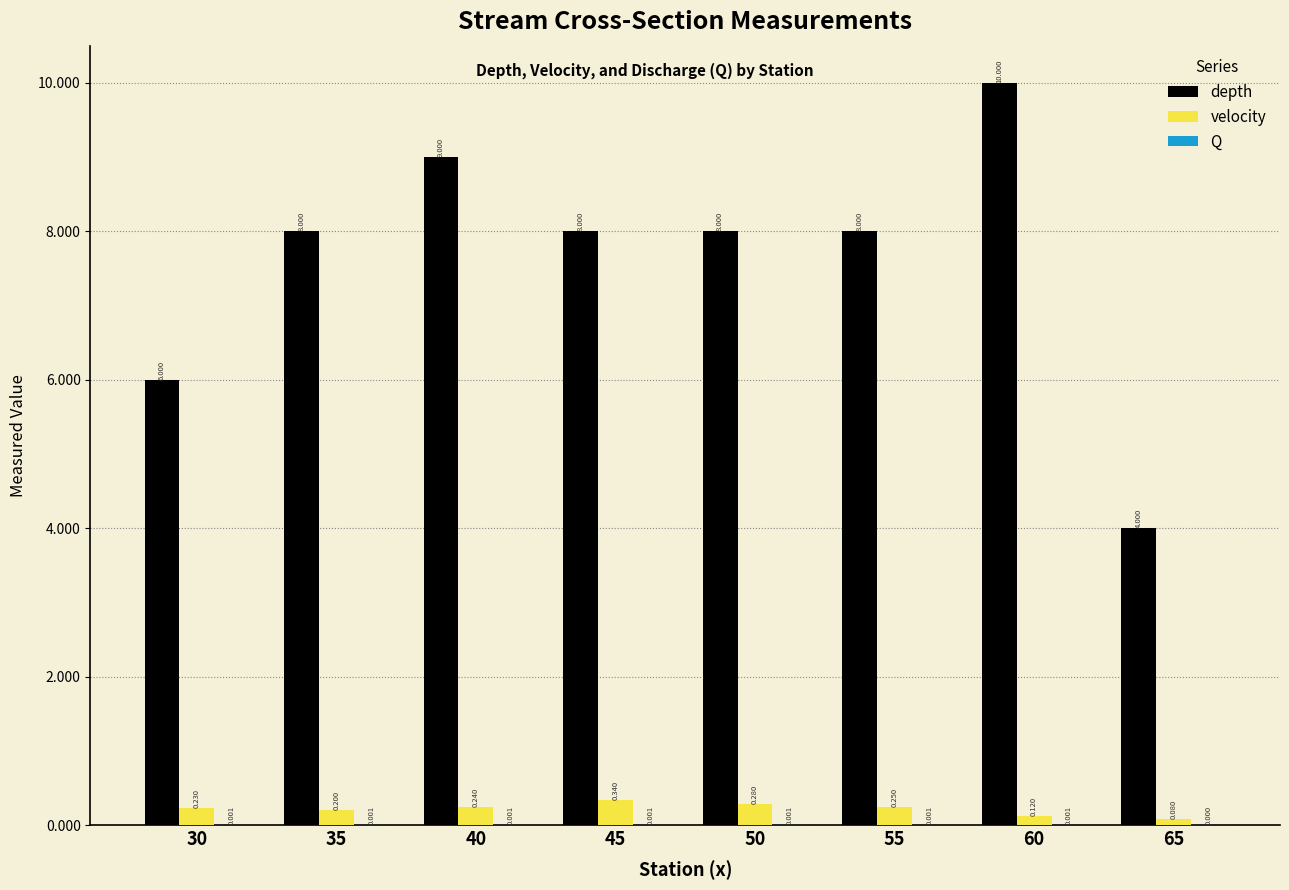

Between 50 and 55, which series saw the biggest shift?

velocity